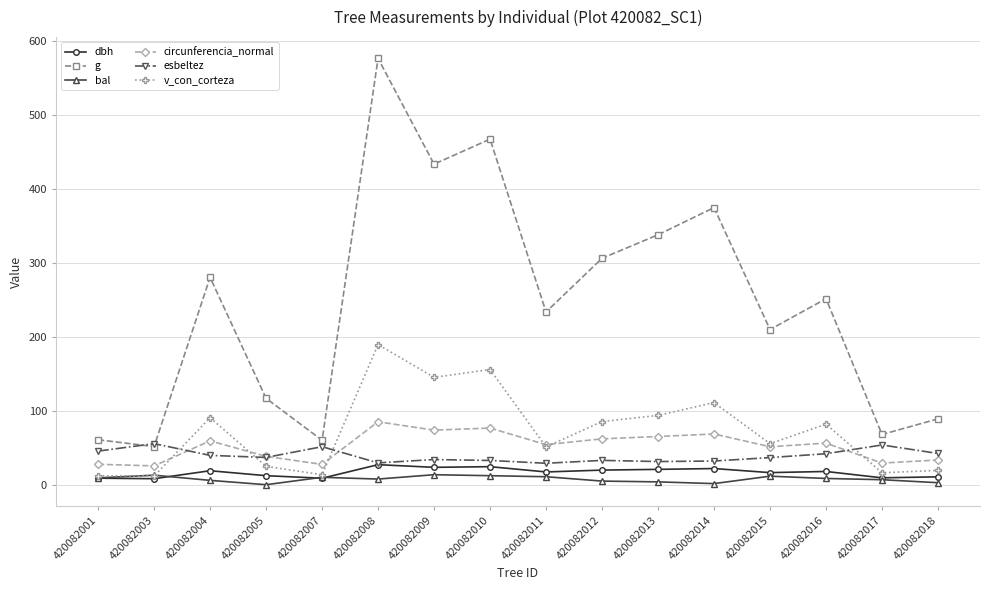

What is the difference between the dbh values at 420082014 and 420082007?

13.1